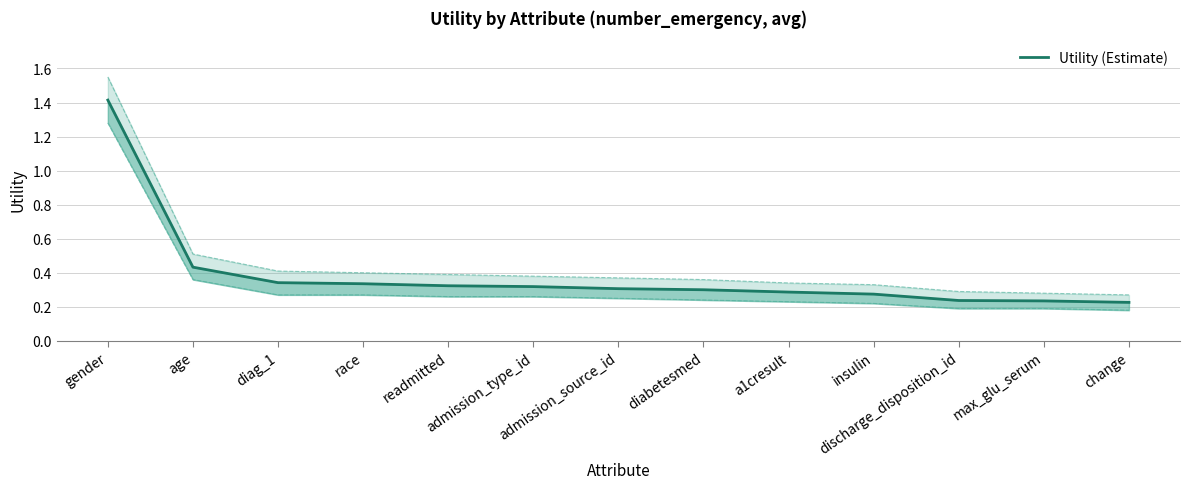

What is the smallest value displayed?

0.2